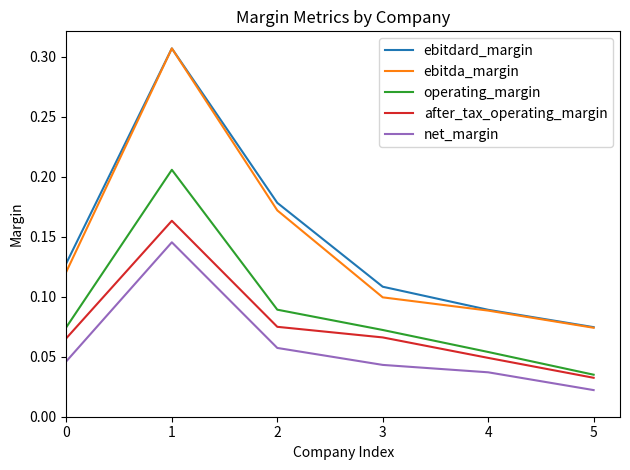

At which category is the sum across all series the highest?

1